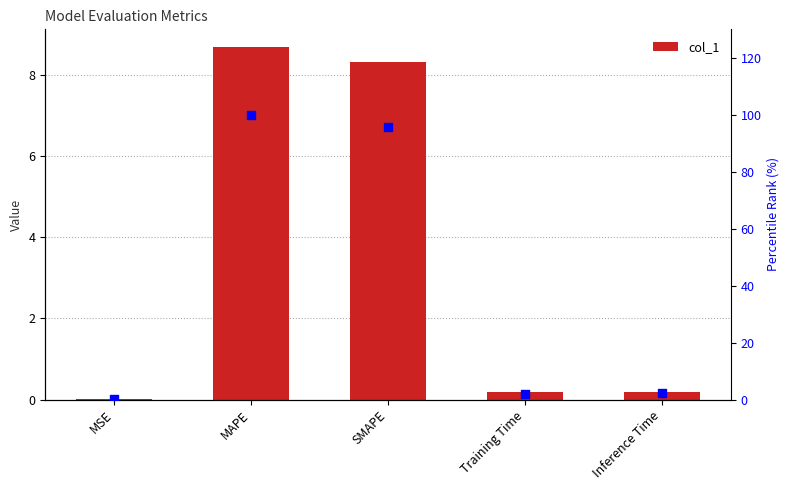

Which series contains the lowest Y value?

col_1